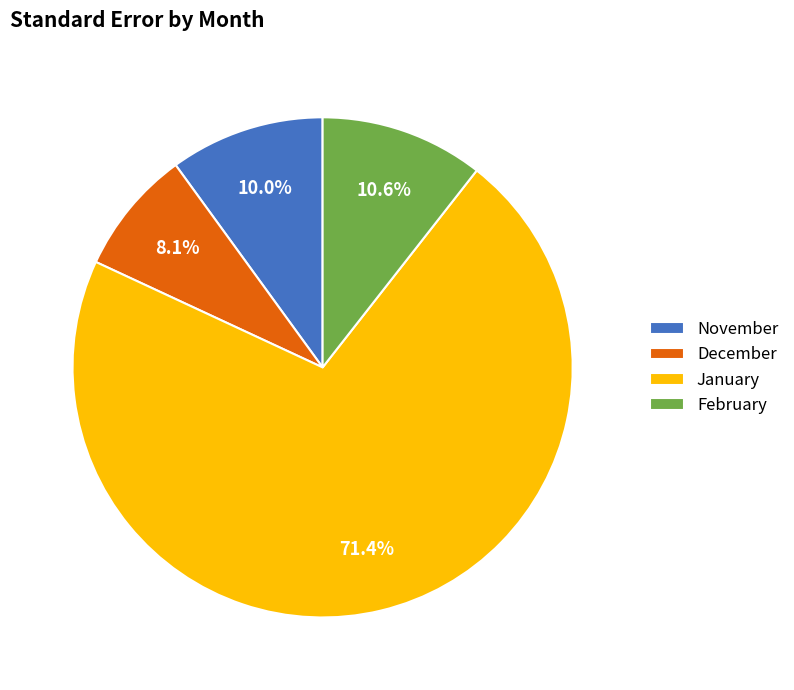

Which has a higher value, November or February?

February